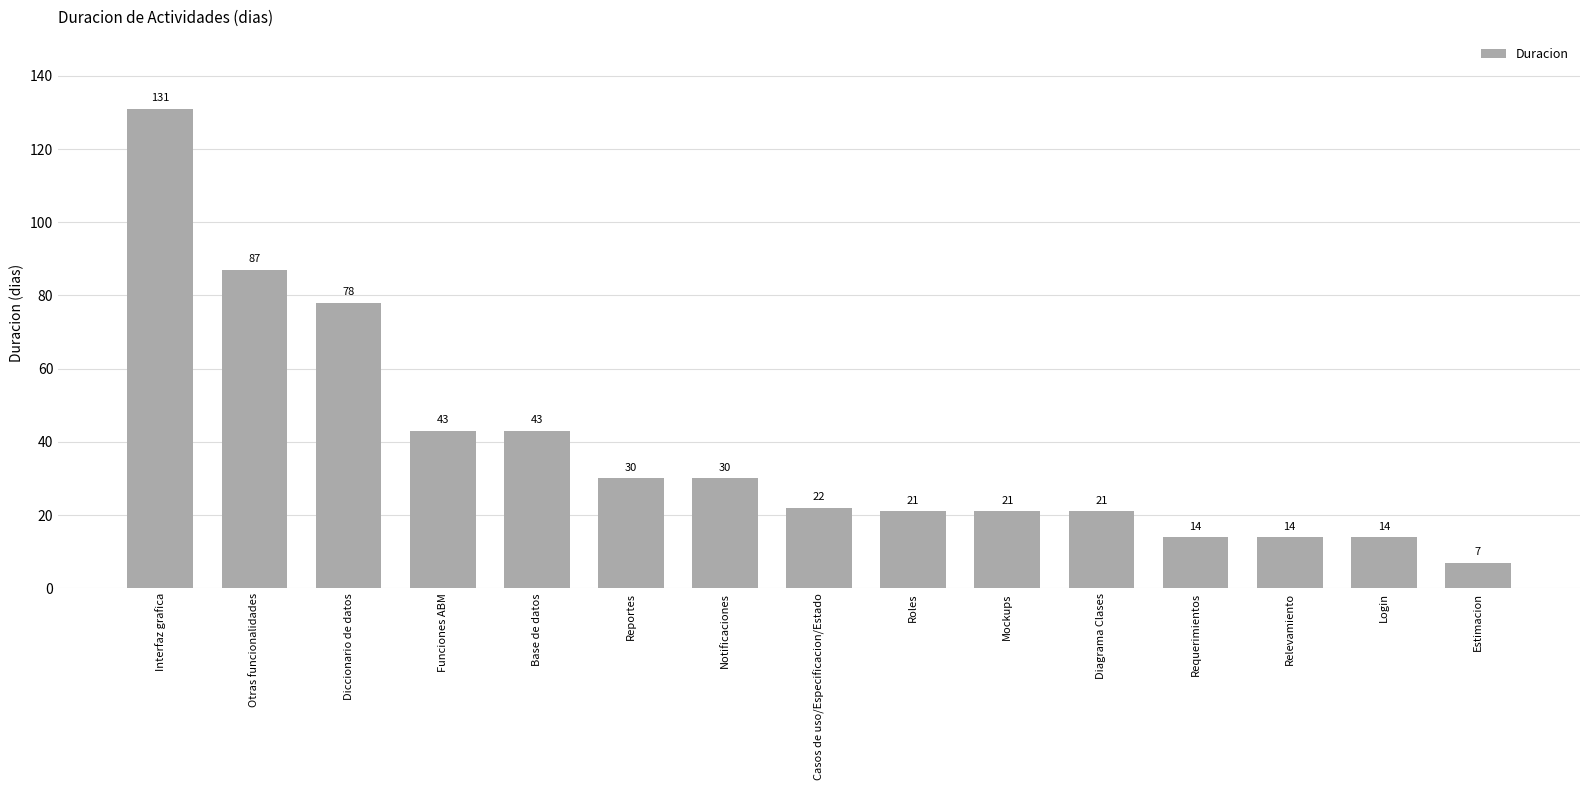

What is the maximum value shown in the chart?

131